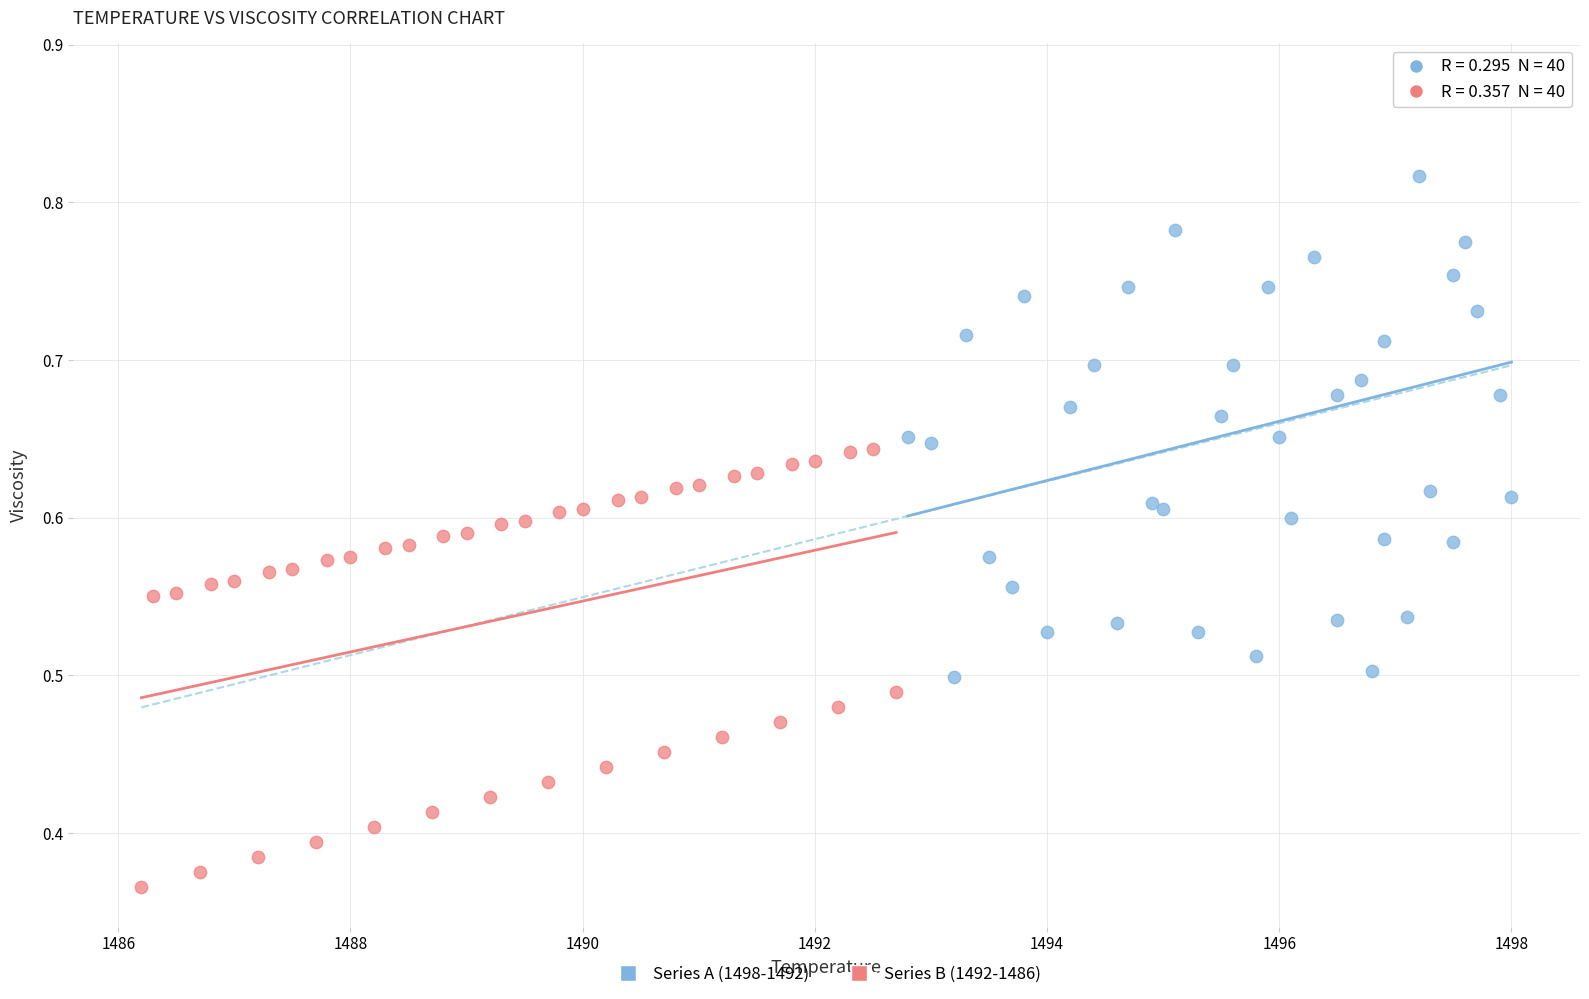

Which series has the widest spread of Y values?

Series A (1498-1492)